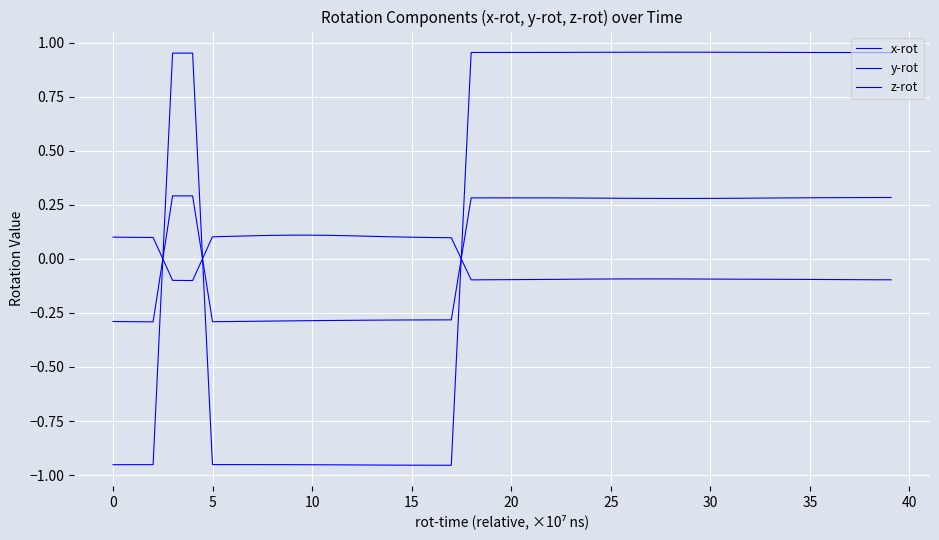

What is the difference between the maximum and minimum values in the y-rot series?

0.6